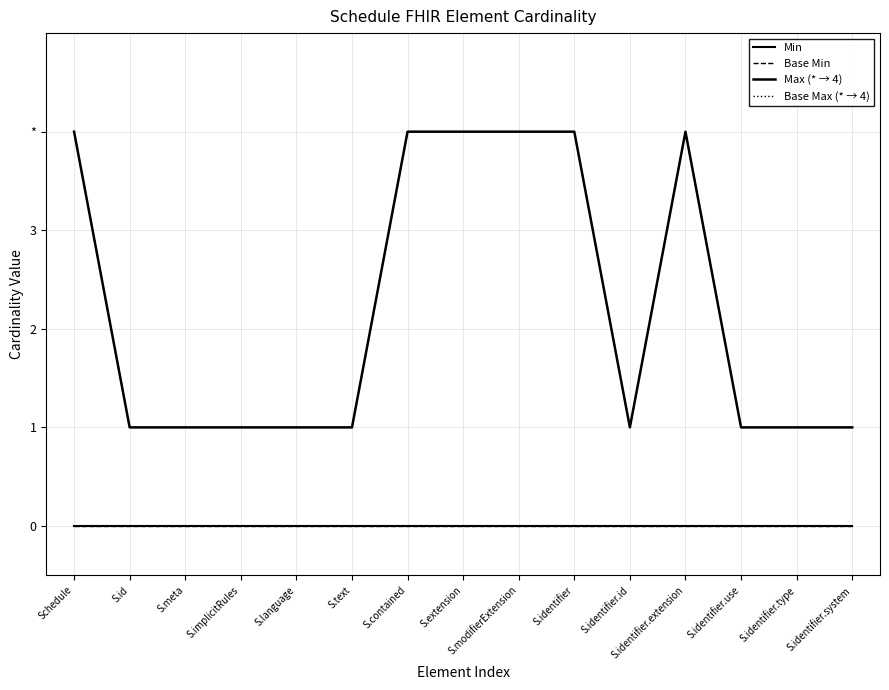

Read the Base Max (* → 4) value at S.contained.

4